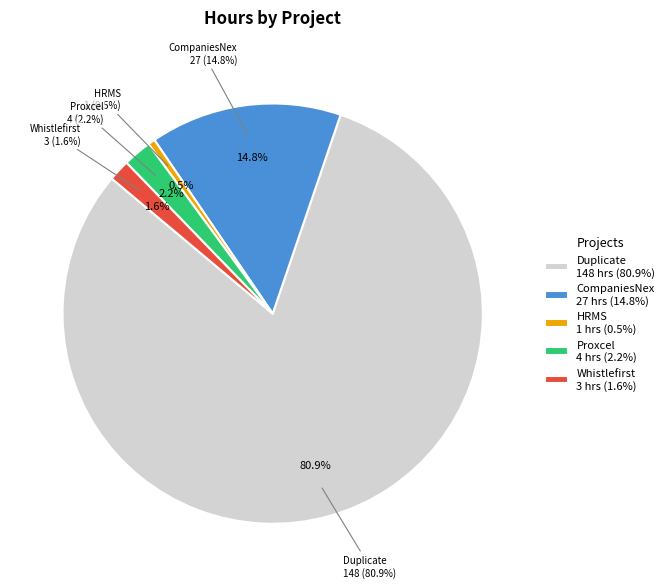

The Proxcel slice represents 13% of the pie. True or false?

False